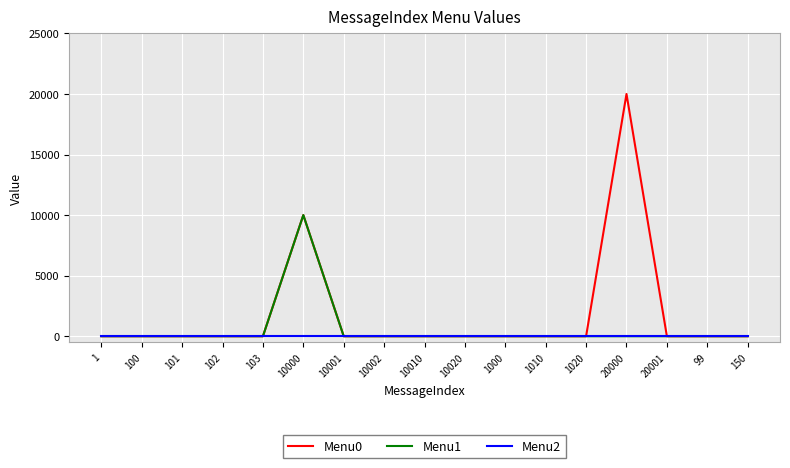

Which series has the largest range (max minus min)?

Menu0